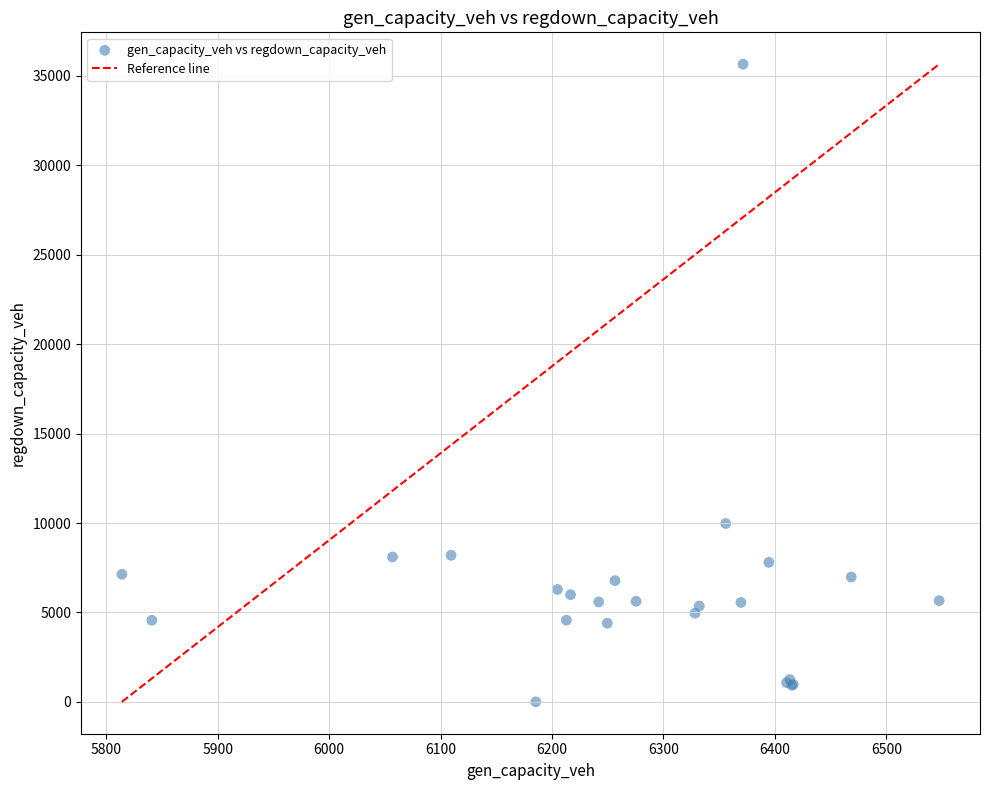

What Y value in the scatter plot is closest to 17827?

9970.5